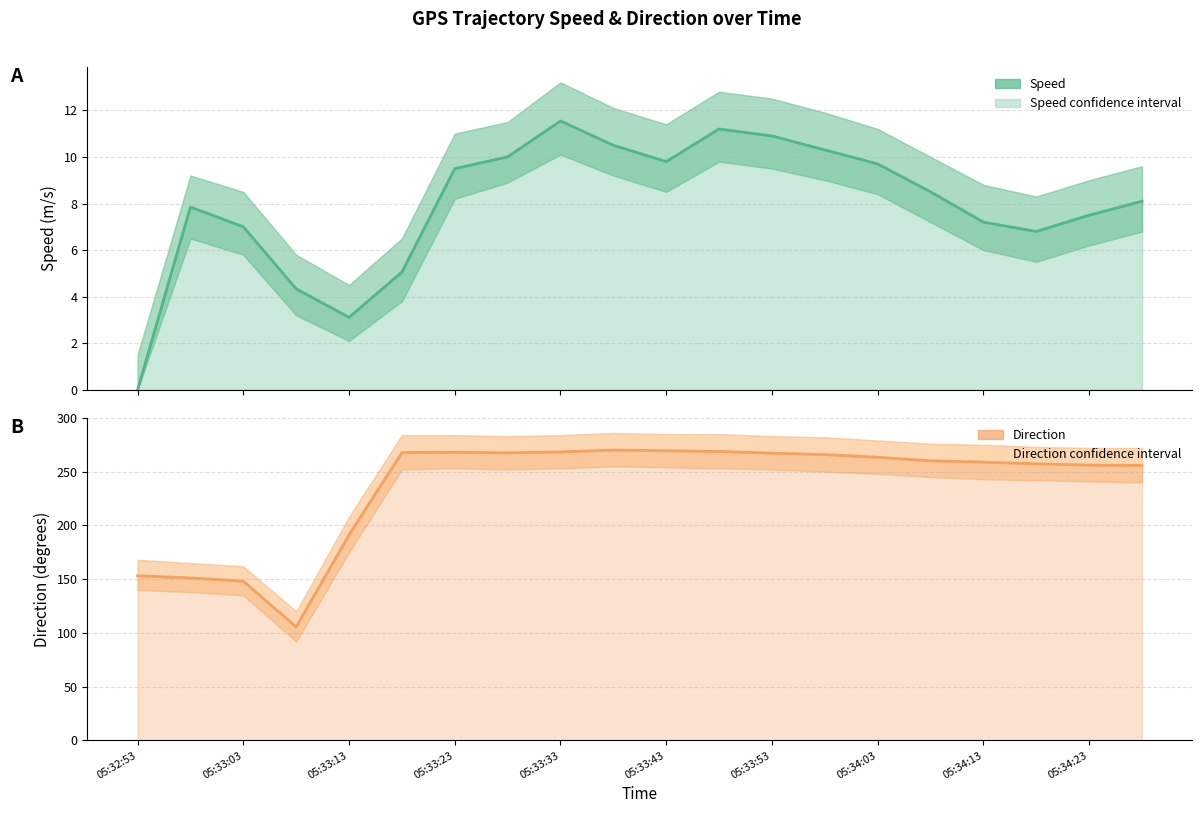

Which series changed the most between 05:33:03 and 19?

direction